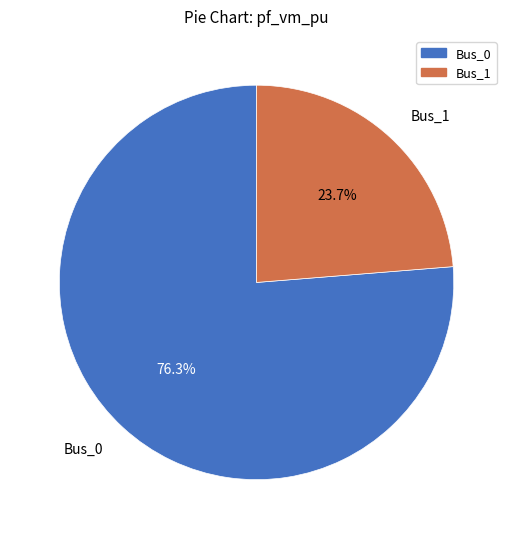

Do Bus_0 and Bus_1 together represent more than half of the pie?

Yes